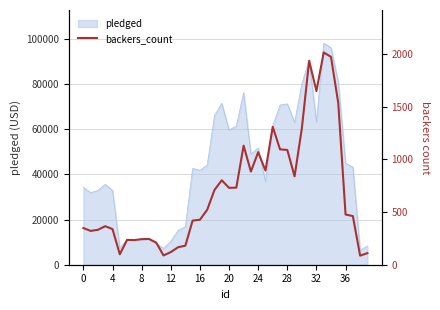

The value at 34 is 1974. True or false?

True